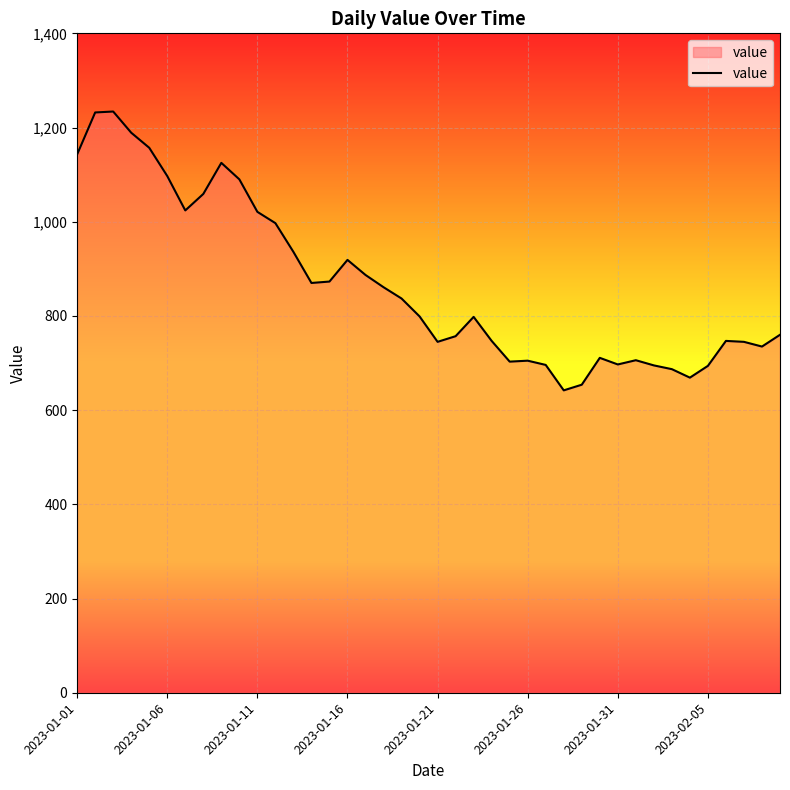

What is the difference between the maximum and minimum values?

592